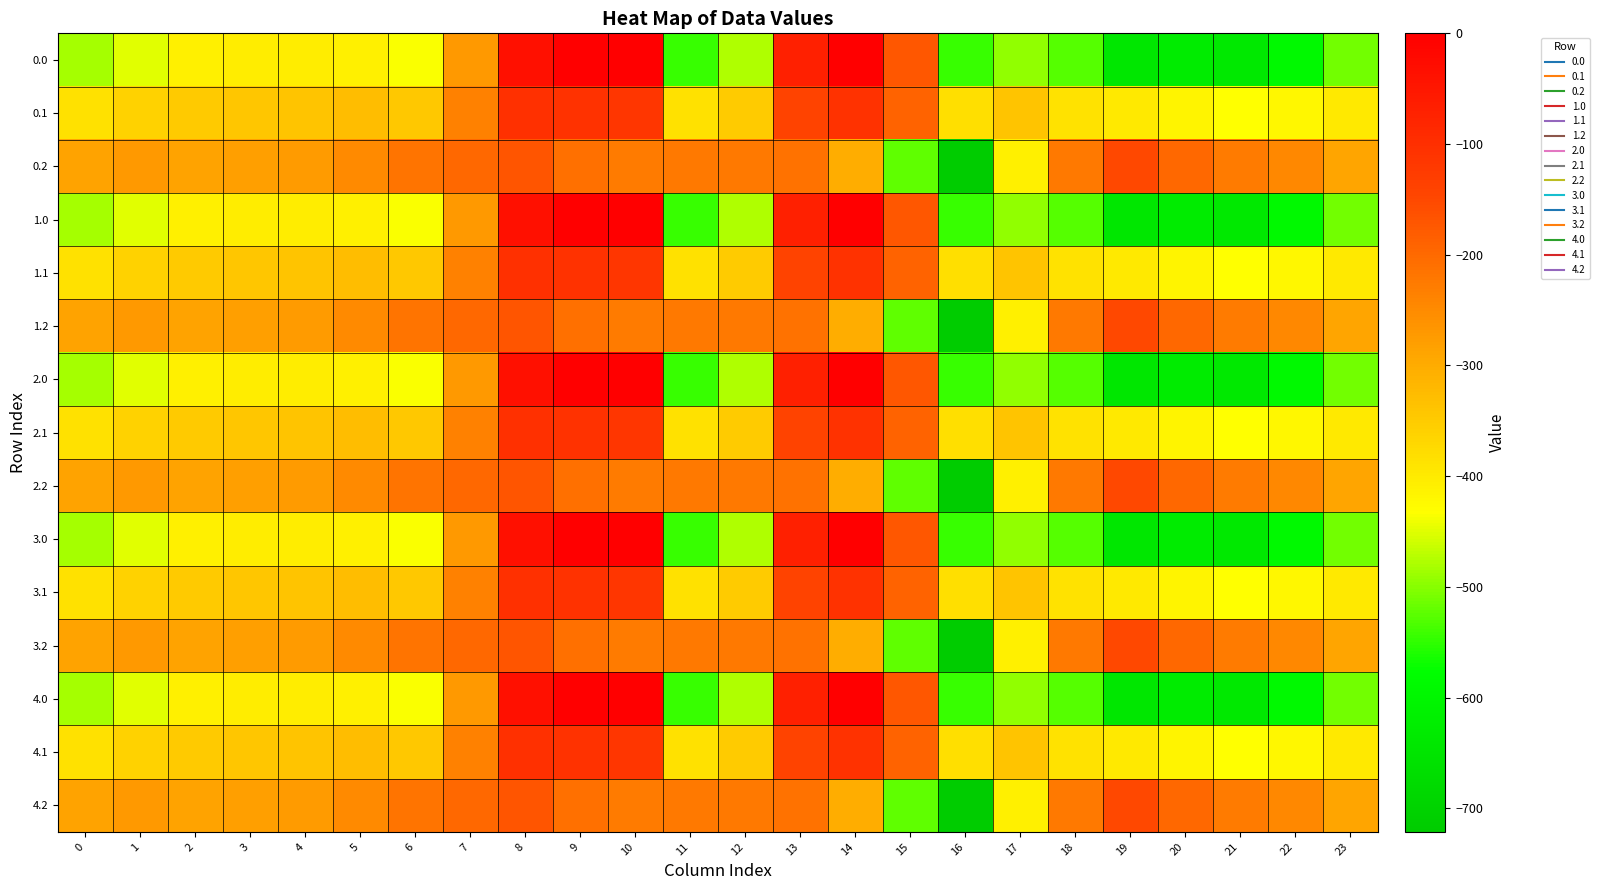

Reading left to right, extract all data points from this chart.

0.0: 0=-482.0	1=-449.5	2=-410.3	3=-404.4	4=-404.9	5=-410.8	6=-435.0	7=-270.7	8=-35.0	9=0.0	10=0.0	11=-544.3	12=-477.2	13=-70.2	14=-0.3	15=-172.8	16=-545.4	17=-493.8	18=-529.6	19=-644.5	20=-629.9	21=-638.4	22=-592.3	23=-511.3
0.1: 0=-384.6	1=-361.1	2=-347.9	3=-342.7	4=-339.6	5=-329.5	6=-345.2	7=-234.9	8=-102.3	9=-104.8	10=-114.0	11=-384.7	12=-350.8	13=-141.2	14=-105.5	15=-190.4	16=-380.5	17=-340.1	18=-388.5	19=-399.7	20=-414.5	21=-432.4	22=-419.9	23=-399.4
0.2: 0=-287.1	1=-272.7	2=-285.5	3=-281.0	4=-274.4	5=-248.1	6=-216.4	7=-199.0	8=-169.5	9=-209.6	10=-228.0	11=-225.2	12=-224.3	13=-212.2	14=-301.9	15=-522.2	16=-721.2	17=-409.5	18=-223.1	19=-151.1	20=-199.2	21=-226.4	22=-247.4	23=-287.5
1.0: 0=-482.0	1=-449.5	2=-410.3	3=-404.4	4=-404.9	5=-410.8	6=-435.0	7=-270.7	8=-35.0	9=0.0	10=0.0	11=-544.3	12=-477.2	13=-70.2	14=-0.3	15=-172.8	16=-545.4	17=-493.8	18=-529.6	19=-644.5	20=-629.9	21=-638.4	22=-592.3	23=-511.3
1.1: 0=-384.6	1=-361.1	2=-347.9	3=-342.7	4=-339.6	5=-329.5	6=-345.2	7=-234.9	8=-102.3	9=-104.8	10=-114.0	11=-384.7	12=-350.8	13=-141.2	14=-105.5	15=-190.4	16=-380.5	17=-340.1	18=-388.5	19=-399.7	20=-414.5	21=-432.4	22=-419.9	23=-399.4
1.2: 0=-287.1	1=-272.7	2=-285.5	3=-281.0	4=-274.4	5=-248.1	6=-216.4	7=-199.0	8=-169.5	9=-209.6	10=-228.0	11=-225.2	12=-224.3	13=-212.2	14=-301.9	15=-522.2	16=-721.2	17=-409.5	18=-223.1	19=-151.1	20=-199.2	21=-226.4	22=-247.4	23=-287.5
2.0: 0=-482.0	1=-449.5	2=-410.3	3=-404.4	4=-404.9	5=-410.8	6=-435.0	7=-270.7	8=-35.0	9=0.0	10=0.0	11=-544.3	12=-477.2	13=-70.2	14=-0.3	15=-172.8	16=-545.4	17=-493.8	18=-529.6	19=-644.5	20=-629.9	21=-638.4	22=-592.3	23=-511.3
2.1: 0=-384.6	1=-361.1	2=-347.9	3=-342.7	4=-339.6	5=-329.5	6=-345.2	7=-234.9	8=-102.3	9=-104.8	10=-114.0	11=-384.7	12=-350.8	13=-141.2	14=-105.5	15=-190.4	16=-380.5	17=-340.1	18=-388.5	19=-399.7	20=-414.5	21=-432.4	22=-419.9	23=-399.4
2.2: 0=-287.1	1=-272.7	2=-285.5	3=-281.0	4=-274.4	5=-248.1	6=-216.4	7=-199.0	8=-169.5	9=-209.6	10=-228.0	11=-225.2	12=-224.3	13=-212.2	14=-301.9	15=-522.2	16=-721.2	17=-409.5	18=-223.1	19=-151.1	20=-199.2	21=-226.4	22=-247.4	23=-287.5
3.0: 0=-482.0	1=-449.5	2=-410.3	3=-404.4	4=-404.9	5=-410.8	6=-435.0	7=-270.7	8=-35.0	9=0.0	10=0.0	11=-544.3	12=-477.2	13=-70.2	14=-0.3	15=-172.8	16=-545.4	17=-493.8	18=-529.6	19=-644.5	20=-629.9	21=-638.4	22=-592.3	23=-511.3
3.1: 0=-384.6	1=-361.1	2=-347.9	3=-342.7	4=-339.6	5=-329.5	6=-345.2	7=-234.9	8=-102.3	9=-104.8	10=-114.0	11=-384.7	12=-350.8	13=-141.2	14=-105.5	15=-190.4	16=-380.5	17=-340.1	18=-388.5	19=-399.7	20=-414.5	21=-432.4	22=-419.9	23=-399.4
3.2: 0=-287.1	1=-272.7	2=-285.5	3=-281.0	4=-274.4	5=-248.1	6=-216.4	7=-199.0	8=-169.5	9=-209.6	10=-228.0	11=-225.2	12=-224.3	13=-212.2	14=-301.9	15=-522.2	16=-721.2	17=-409.5	18=-223.1	19=-151.1	20=-199.2	21=-226.4	22=-247.4	23=-287.5
4.0: 0=-482.0	1=-449.5	2=-410.3	3=-404.4	4=-404.9	5=-410.8	6=-435.0	7=-270.7	8=-35.0	9=0.0	10=0.0	11=-544.3	12=-477.2	13=-70.2	14=-0.3	15=-172.8	16=-545.4	17=-493.8	18=-529.6	19=-644.5	20=-629.9	21=-638.4	22=-592.3	23=-511.3
4.1: 0=-384.6	1=-361.1	2=-347.9	3=-342.7	4=-339.6	5=-329.5	6=-345.2	7=-234.9	8=-102.3	9=-104.8	10=-114.0	11=-384.7	12=-350.8	13=-141.2	14=-105.5	15=-190.4	16=-380.5	17=-340.1	18=-388.5	19=-399.7	20=-414.5	21=-432.4	22=-419.9	23=-399.4
4.2: 0=-287.1	1=-272.7	2=-285.5	3=-281.0	4=-274.4	5=-248.1	6=-216.4	7=-199.0	8=-169.5	9=-209.6	10=-228.0	11=-225.2	12=-224.3	13=-212.2	14=-301.9	15=-522.2	16=-721.2	17=-409.5	18=-223.1	19=-151.1	20=-199.2	21=-226.4	22=-247.4	23=-287.5